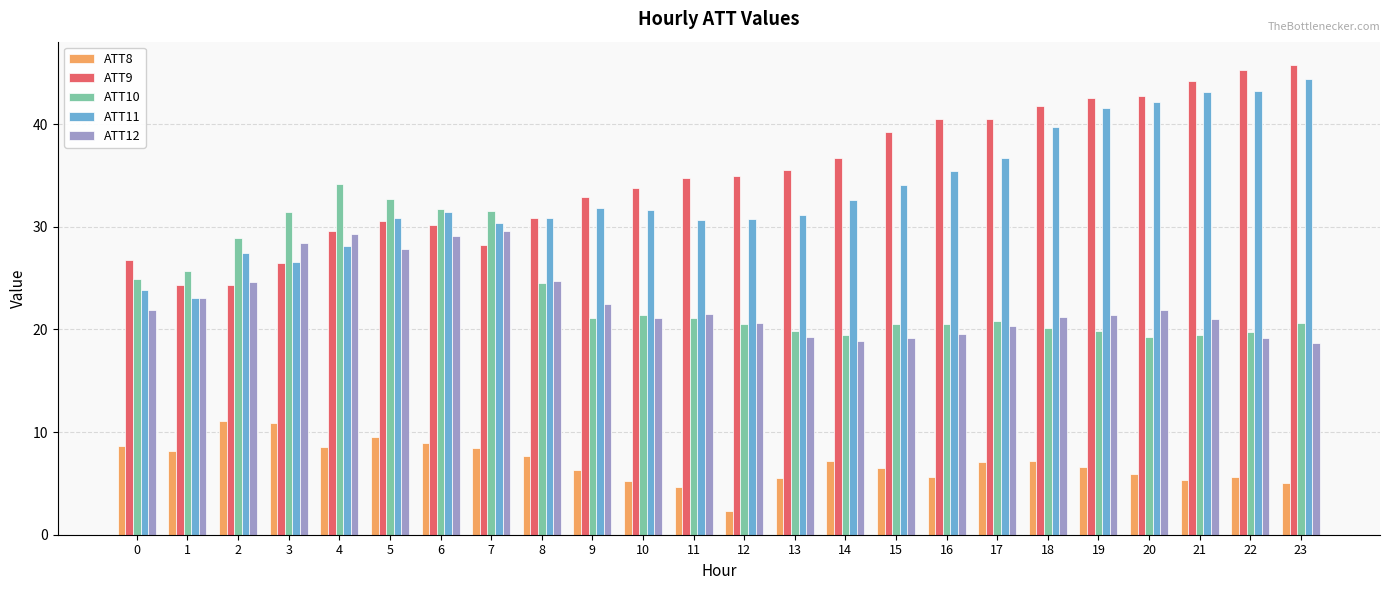

How many bars are there in each group?

5